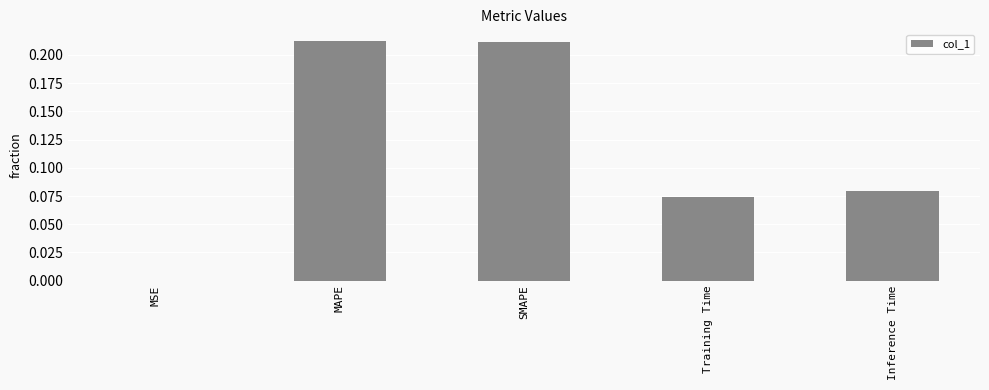

Are the bars horizontal?

No